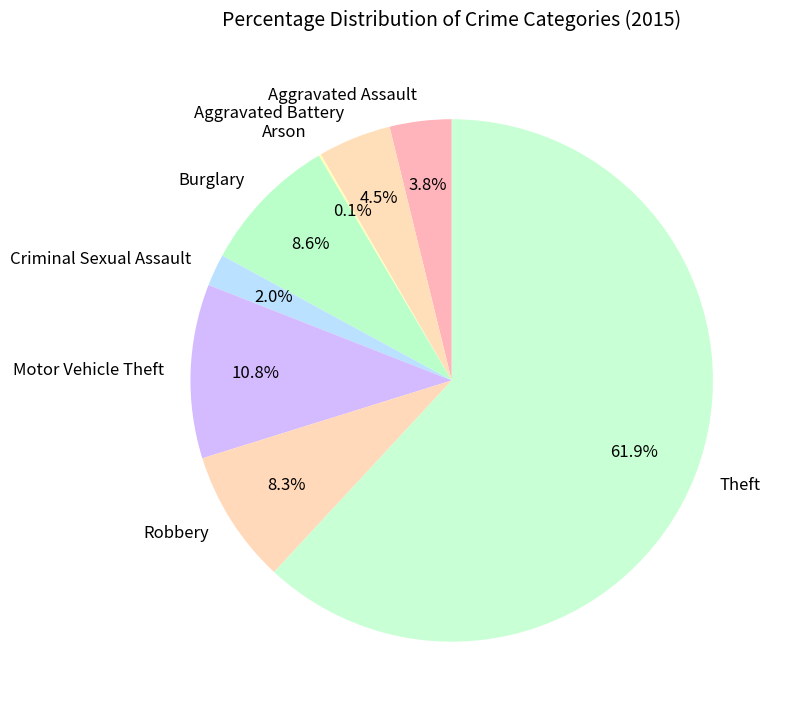

To the nearest percent, what percentage of the pie is Robbery?

8%